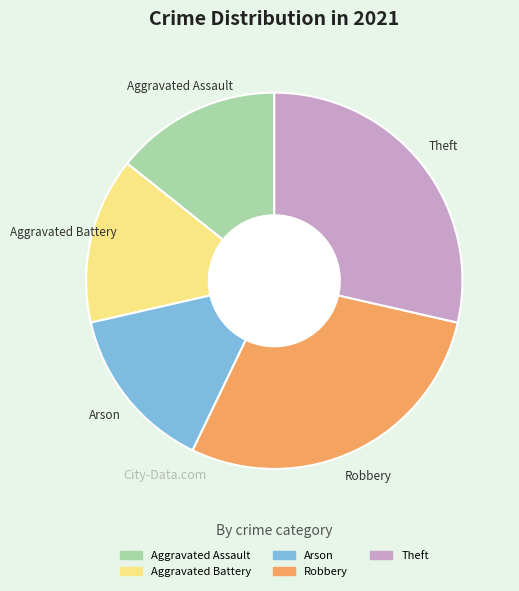

Is it true that Aggravated Assault is 14% of the pie?

True